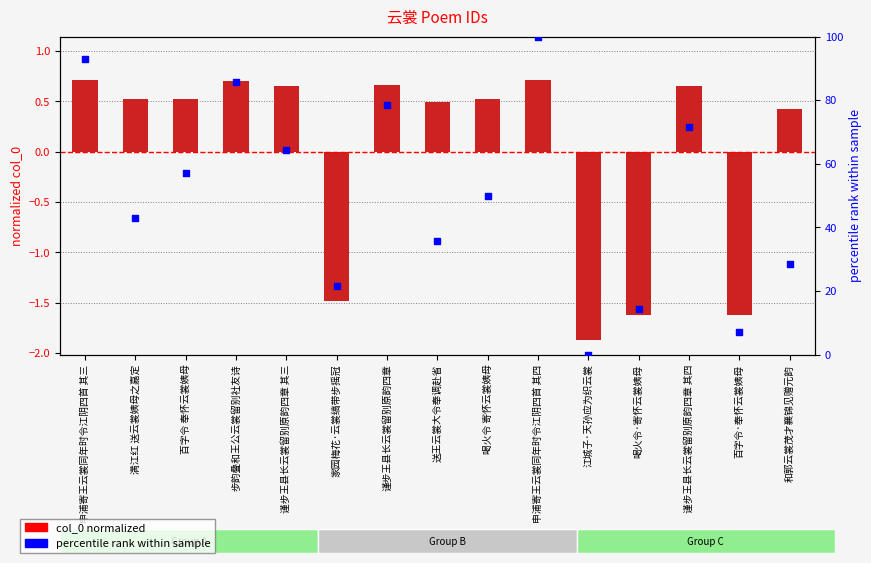

At which category is the sum across all series the highest?

申浦寄王云裳同年时令江阴四首 其四